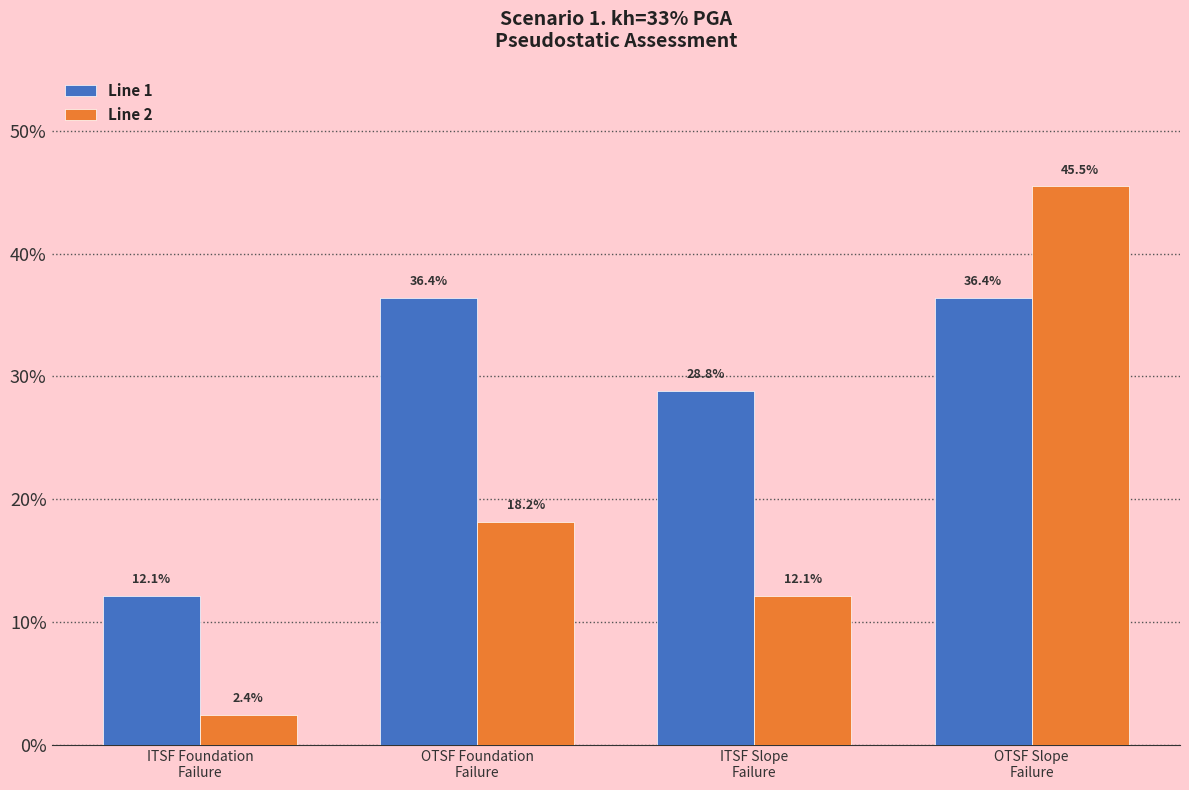

What is the label of the 4th bar from the right?

ITSF Foundation
Failure